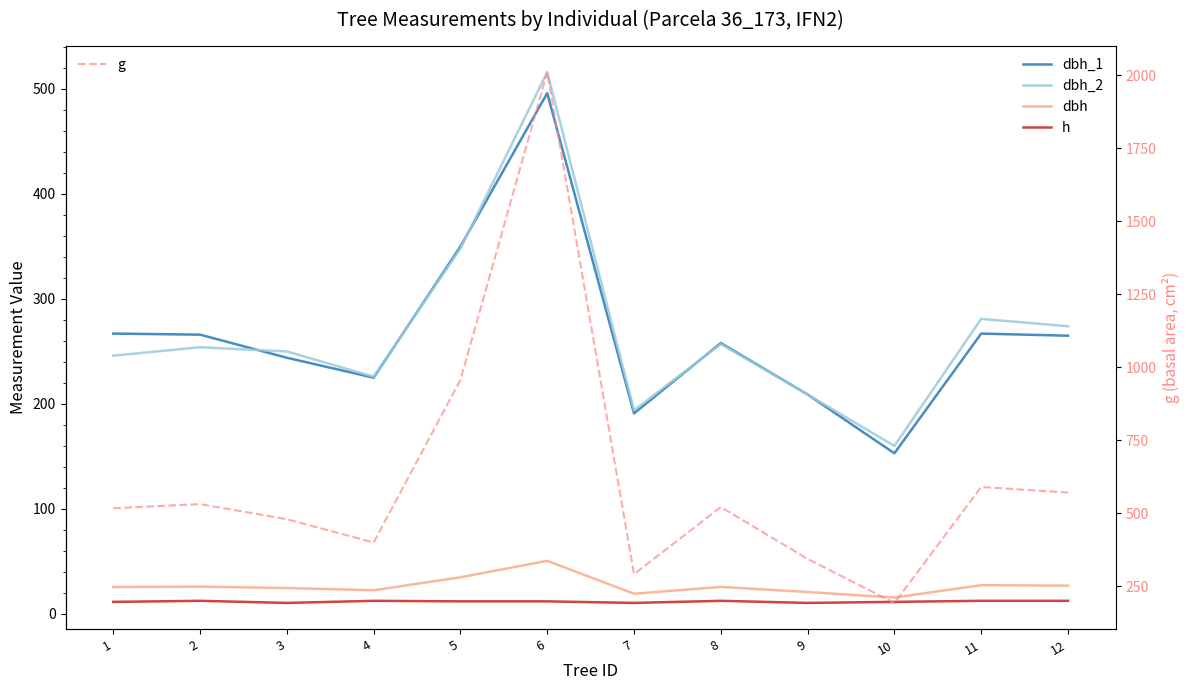

In g, how many points are lower than both neighbors (excluding endpoints)?

3